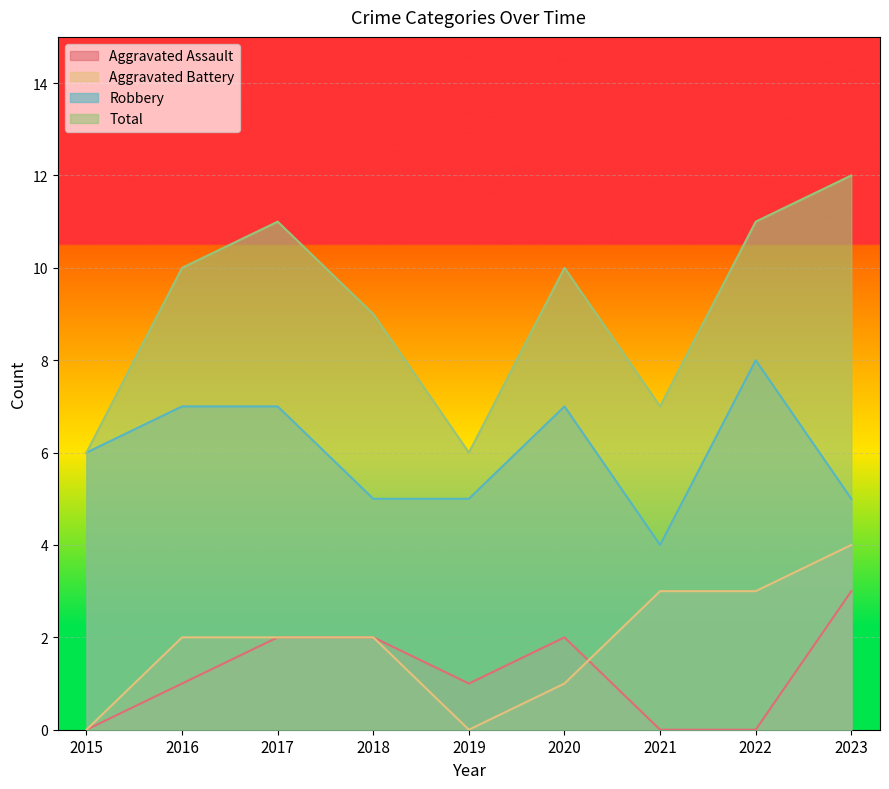

What is the sum of all Robbery values?

54